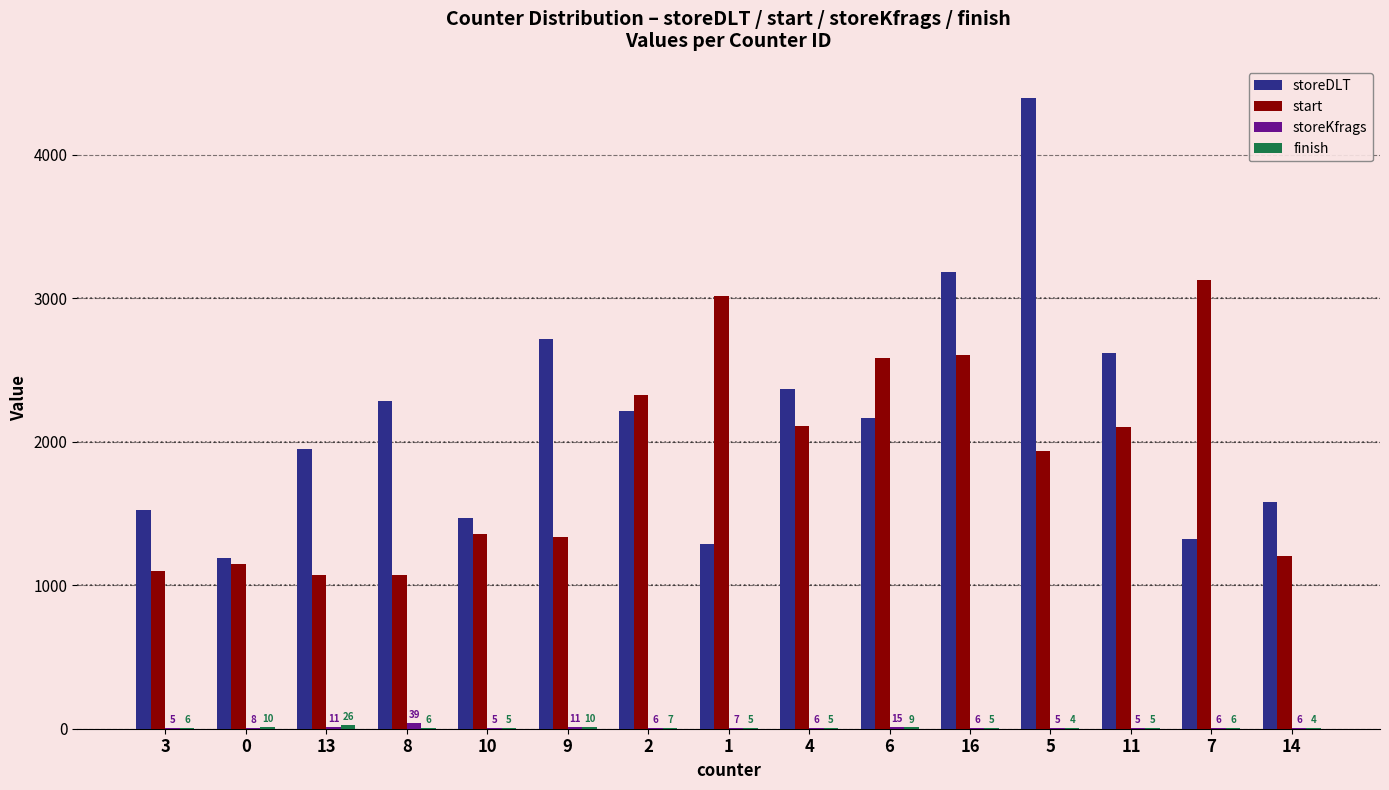

Count the number of categories in the chart.

15